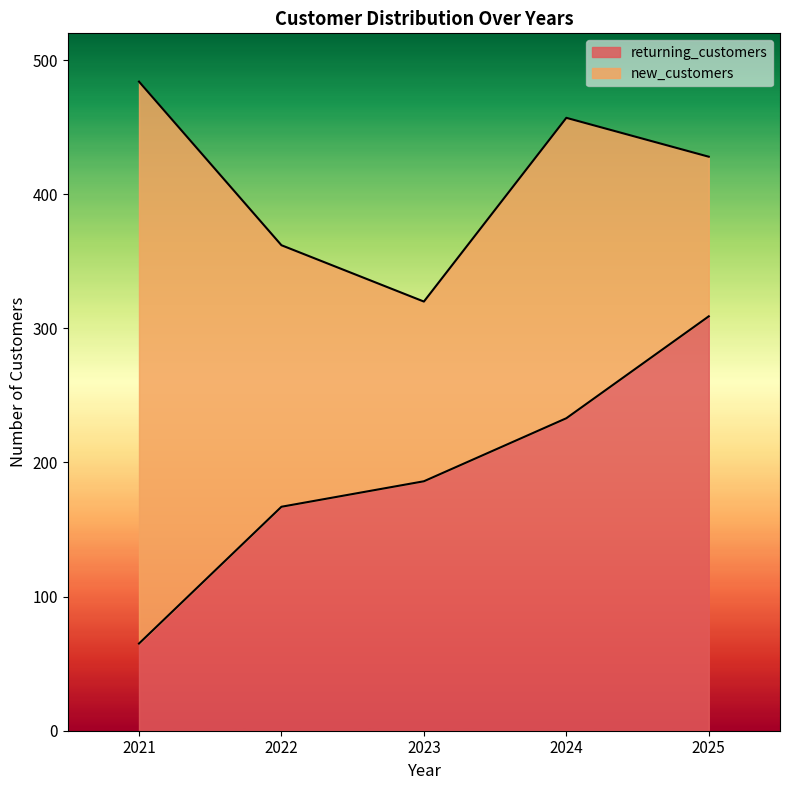

True or false: the data shows 68 at 2023.

False